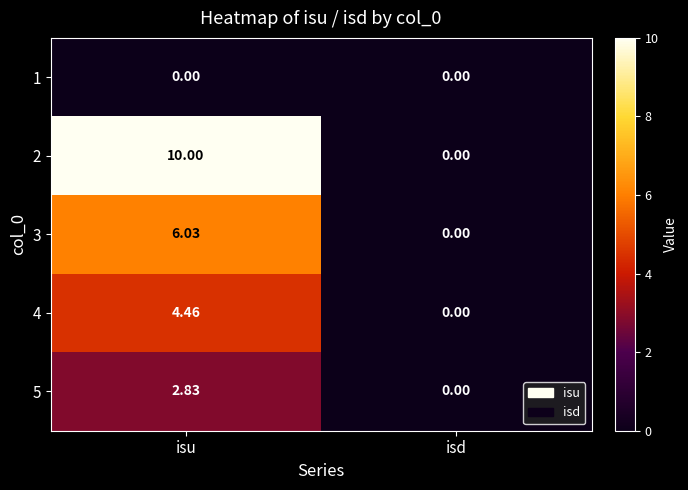

How many series are shown in this chart?

5